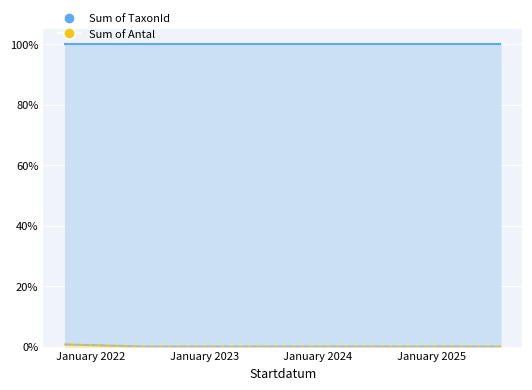

How many data points does each series have?

3